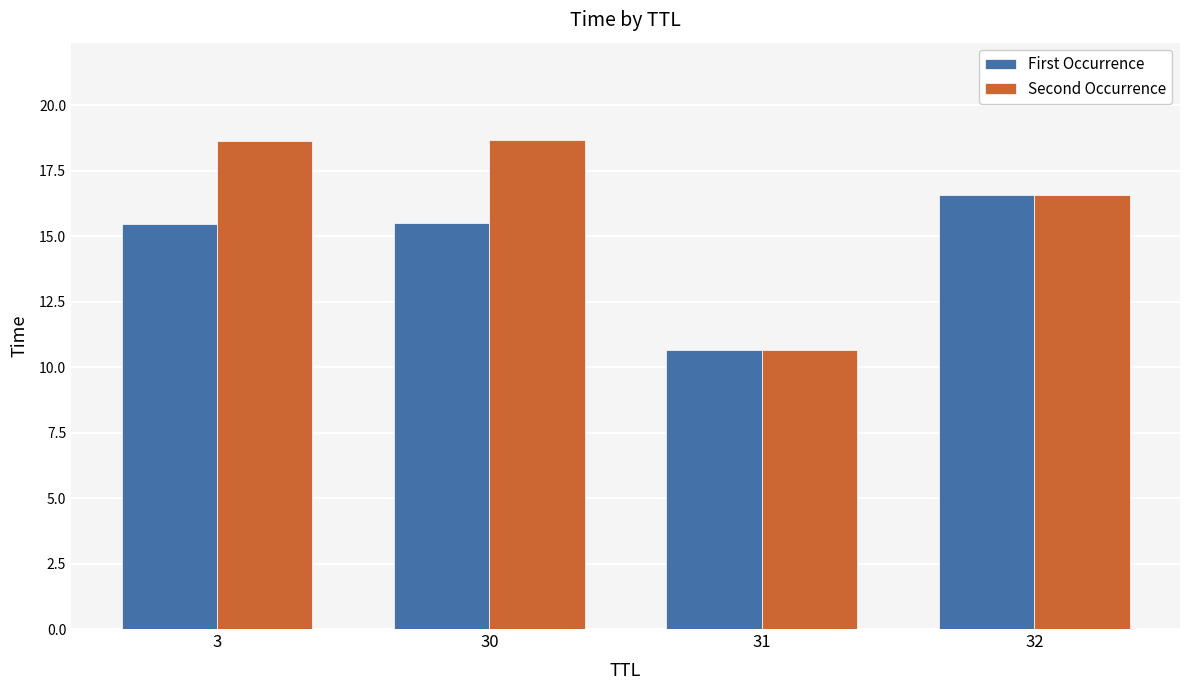

Which series has the largest total across all categories?

Second Occurrence